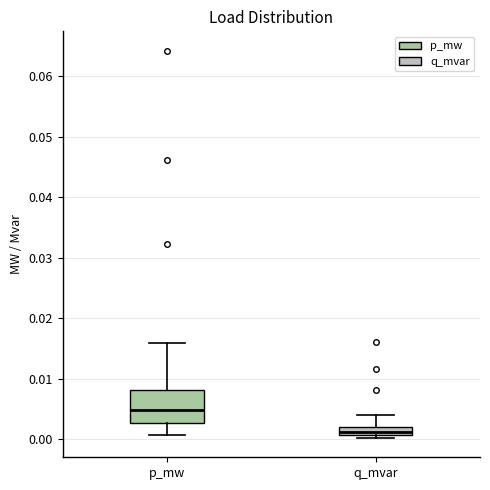

Which box has the highest median line?

p_mw